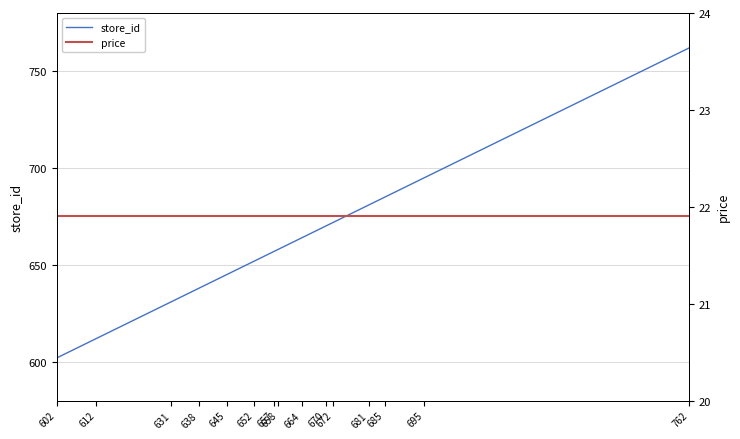

True or false: price and store_id intersect in this chart.

False